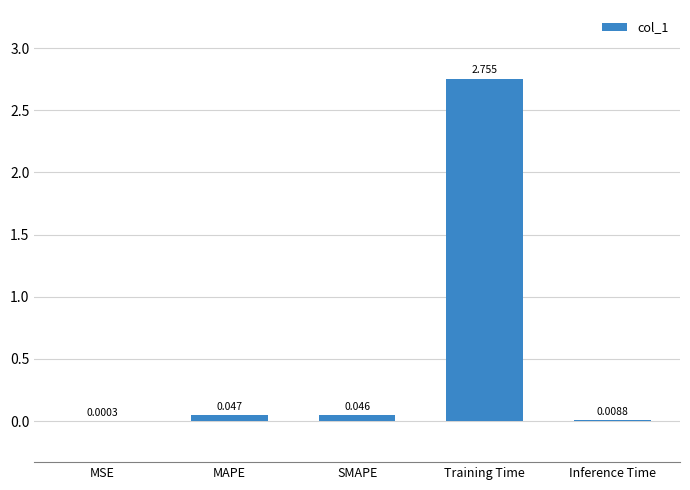

Which label corresponds to the largest value in the chart?

Training Time